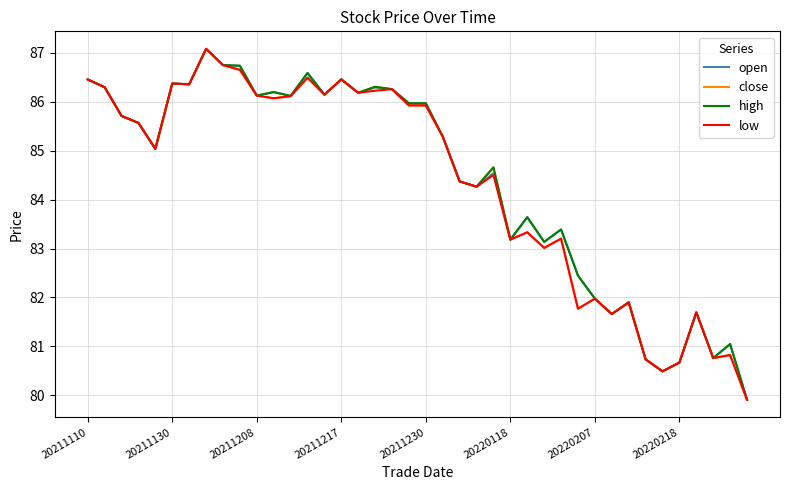

What is the smallest value displayed?

79.9